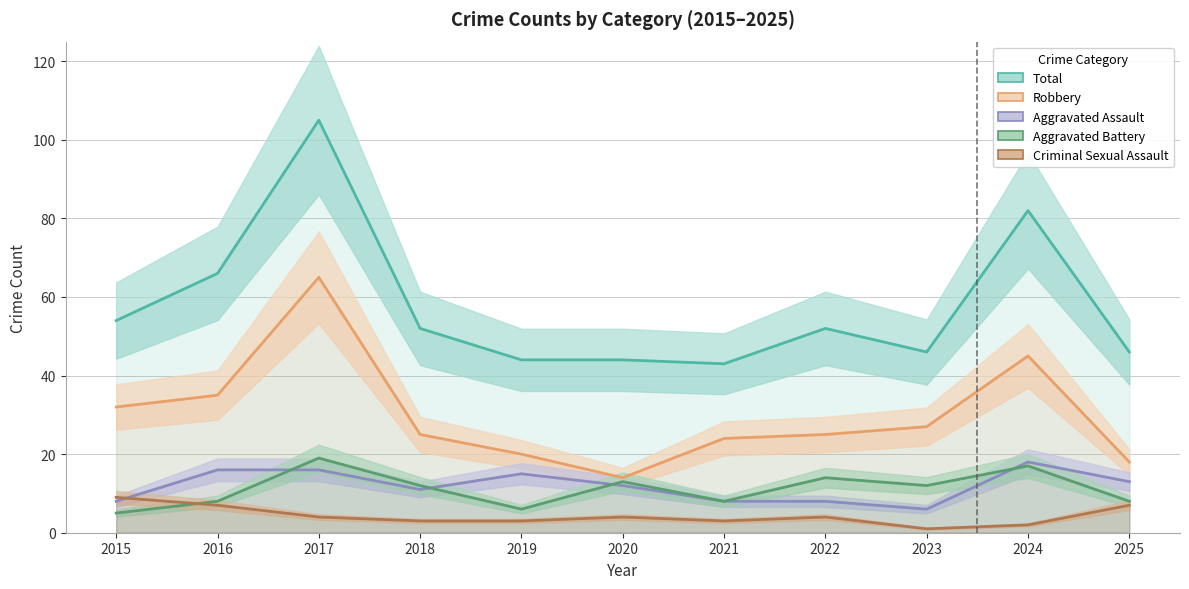

True or false: Robbery has more than 0 interior local peaks.

True